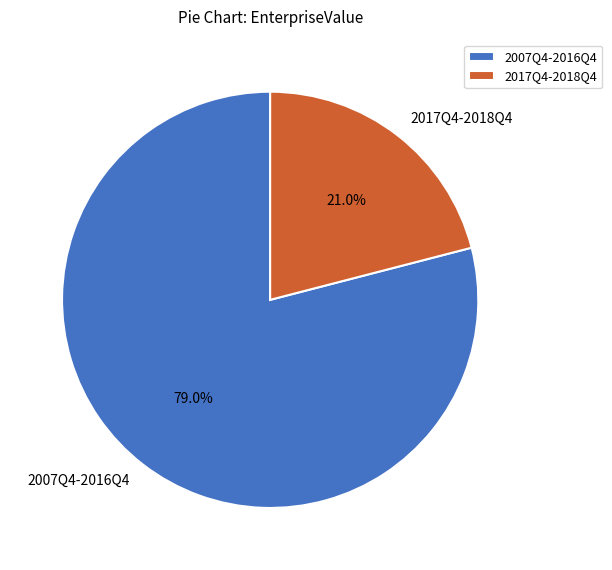

What is the largest slice in the pie chart?

2007Q4-2016Q4